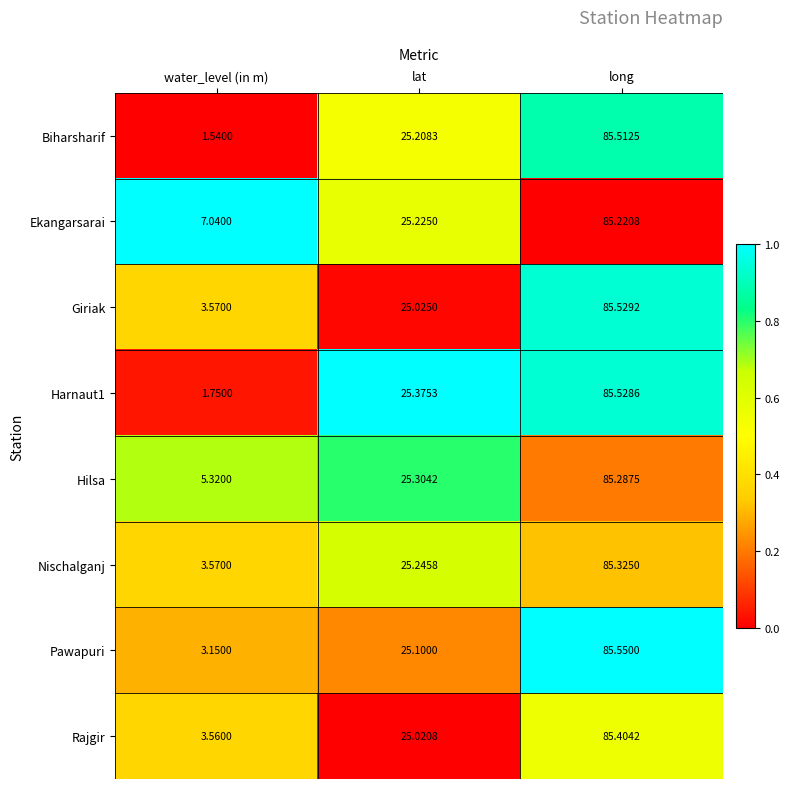

Which series changed the most between water_level (in m) and long?

Biharsharif